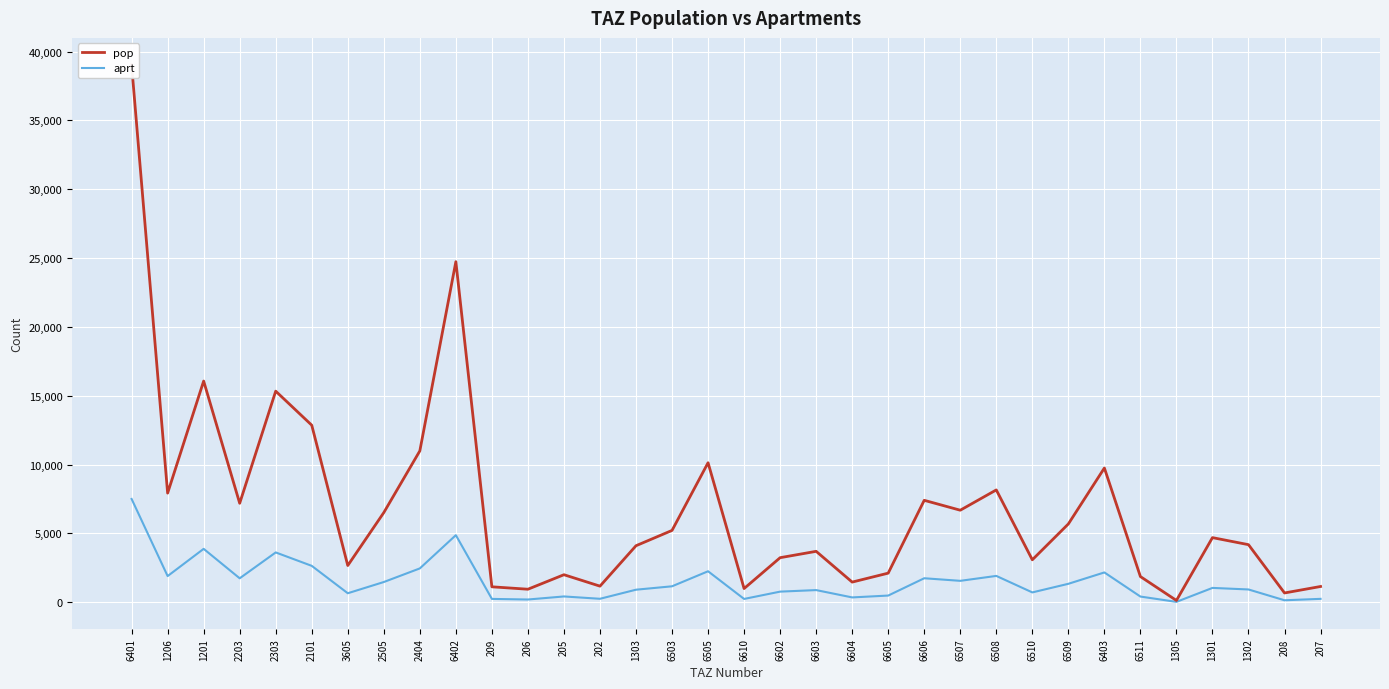

True or false: pop has more than 2 interior local peaks.

True